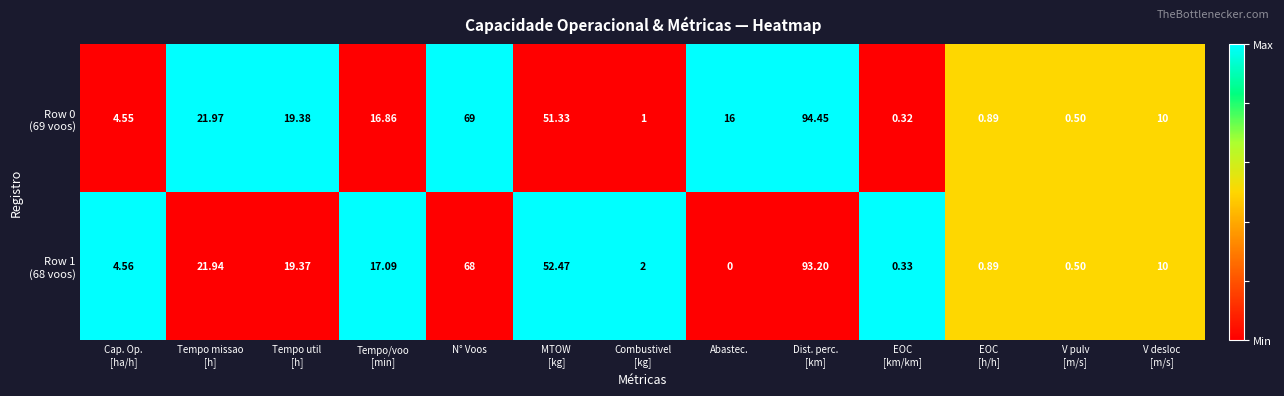

Which label corresponds to the smallest value in the chart?

Abastec.